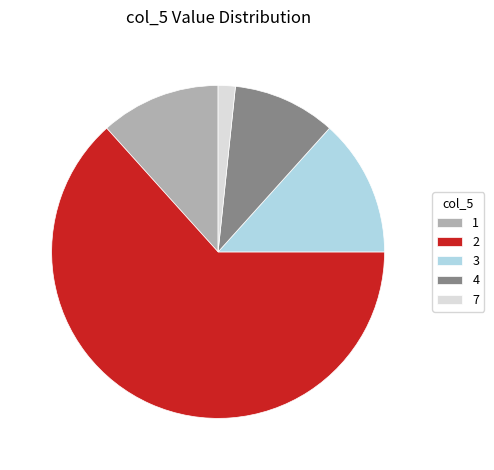

Which category accounts for the majority?

2